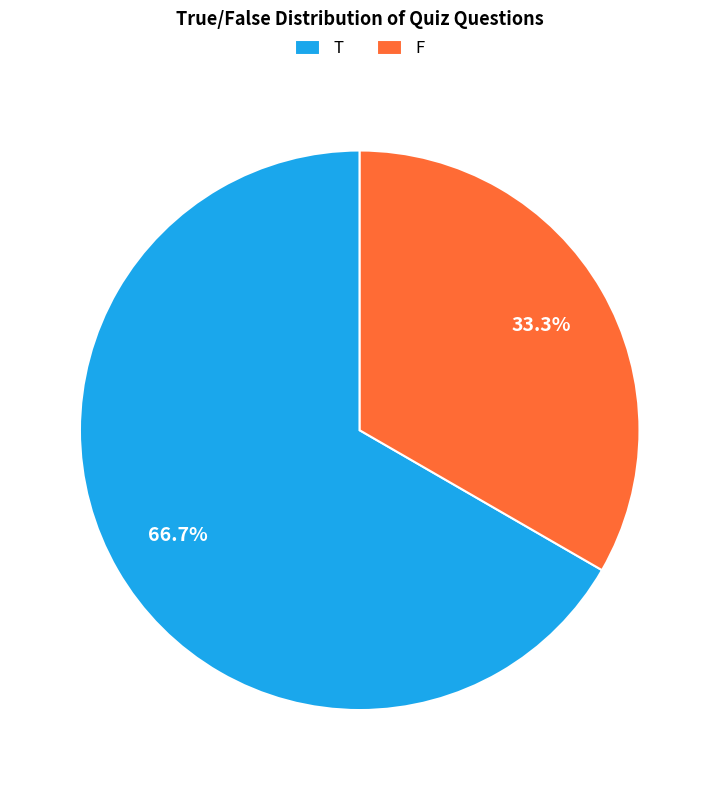

How many slices are in this pie chart?

2